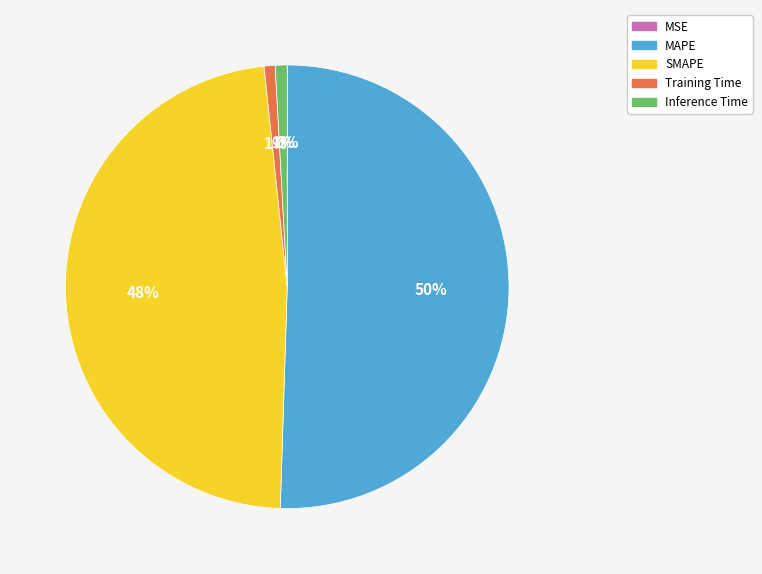

To the nearest percent, what percentage of the pie is MAPE?

50%